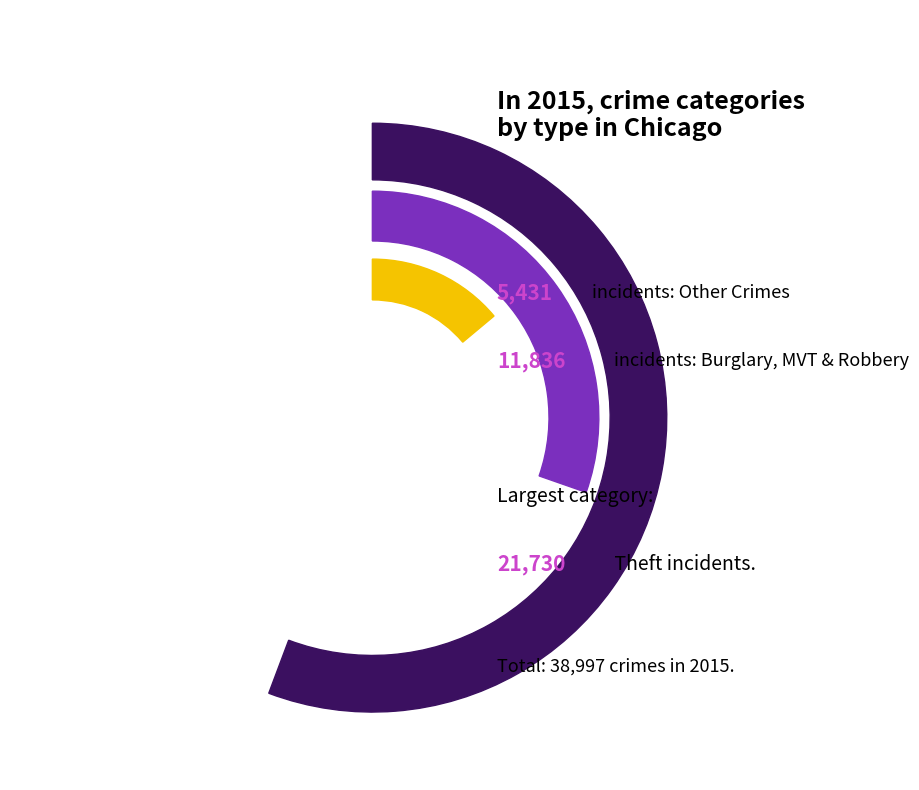

Is Theft the majority of the pie?

Yes